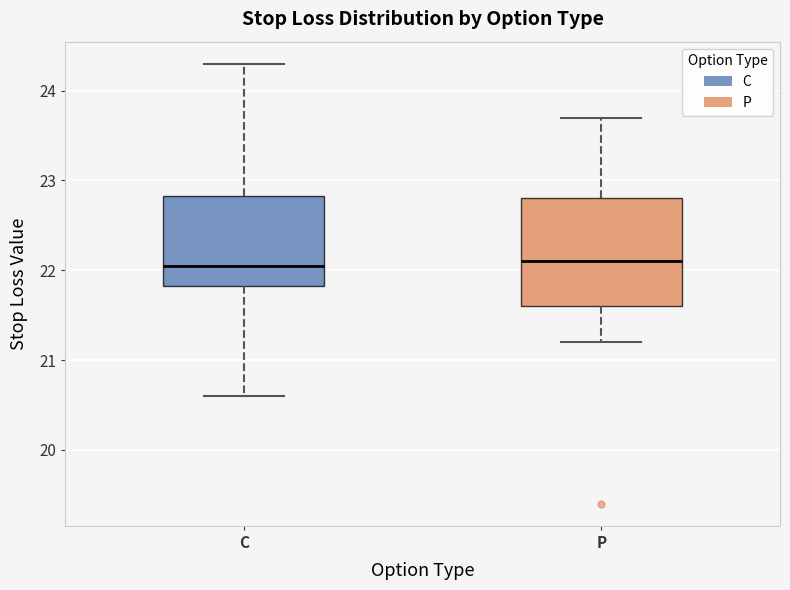

Where does the upper whisker of the box for C end on the y-axis? The values are not printed on the chart, so give them approximately, as read against the axis.

24.3